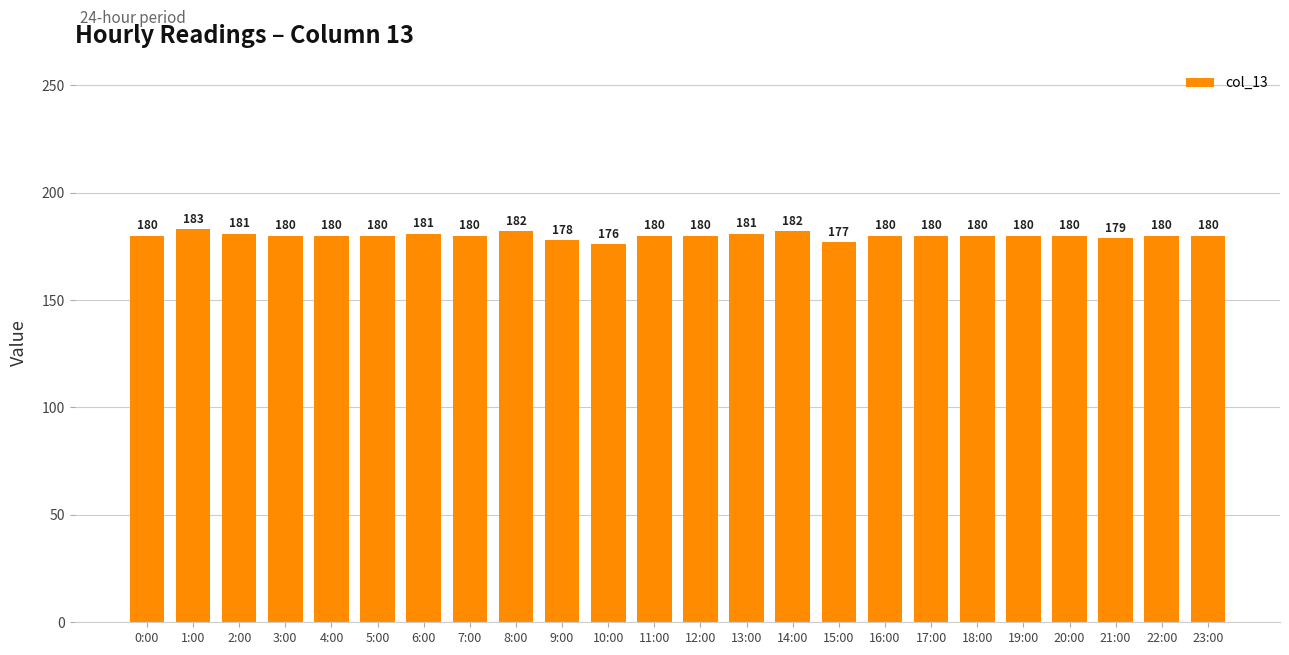

What is the difference between the values at 2:00 and 23:00?

1